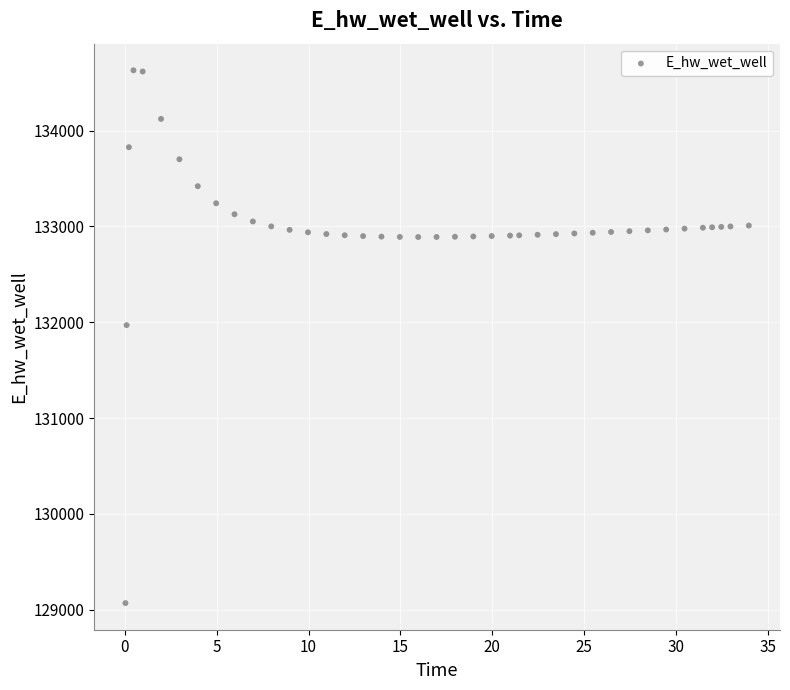

What Y value in the scatter plot is closest to 131849?

131970.3